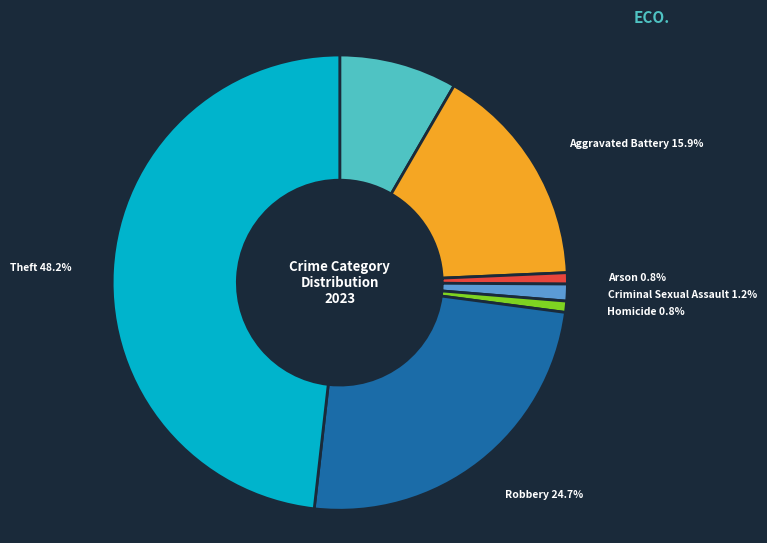

Is there a majority slice in this chart?

No